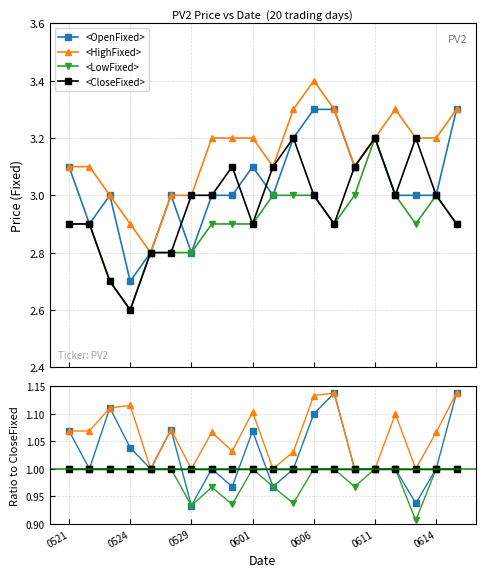

What position from the left is 0614?

19